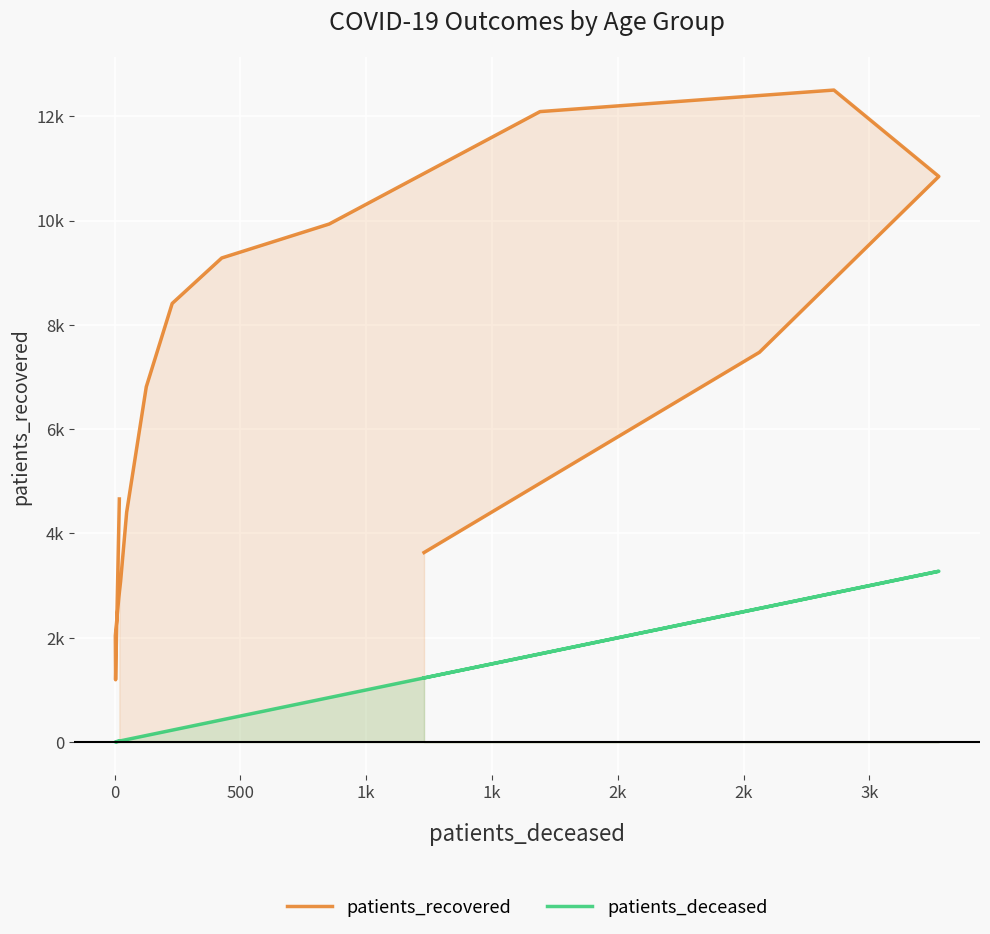

The value of patients_recovered at 15 is 2062. True or false?

False